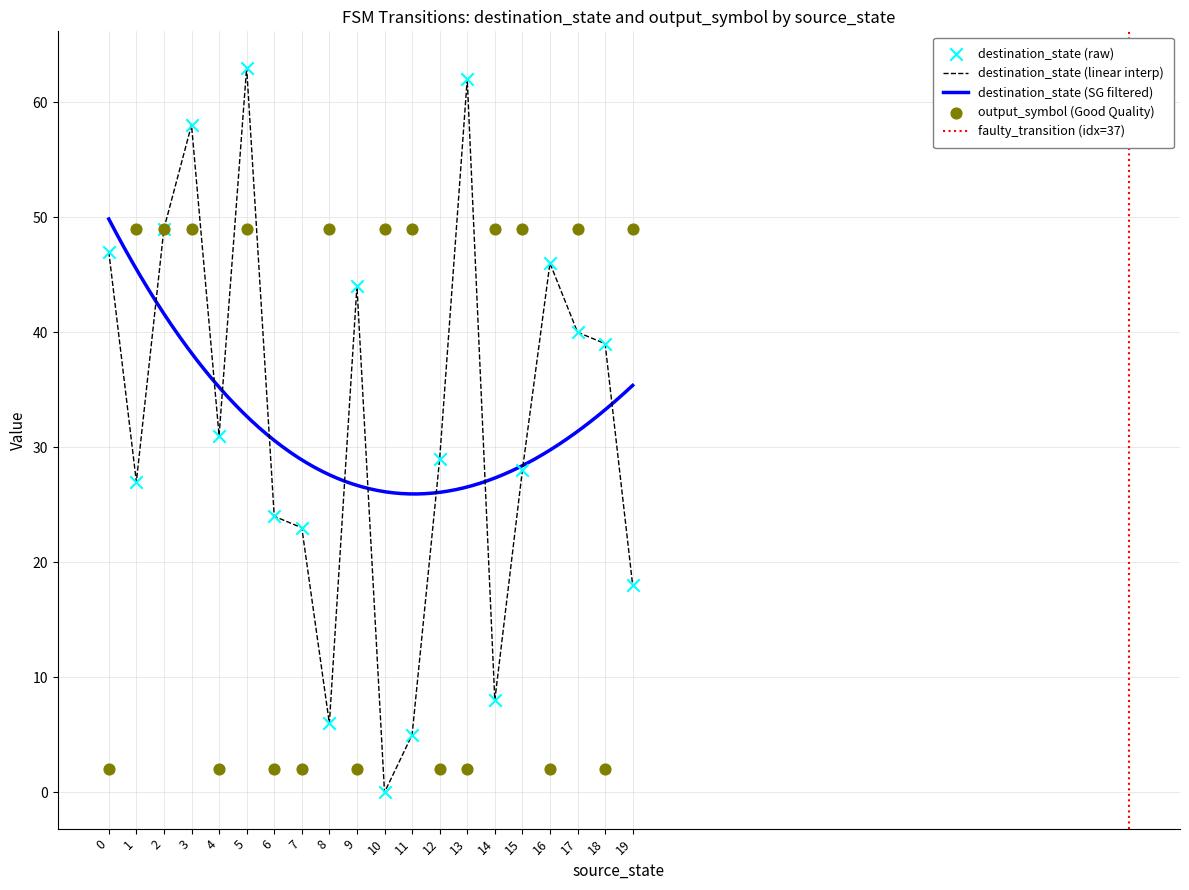

What is the total value across all series at 9?

46